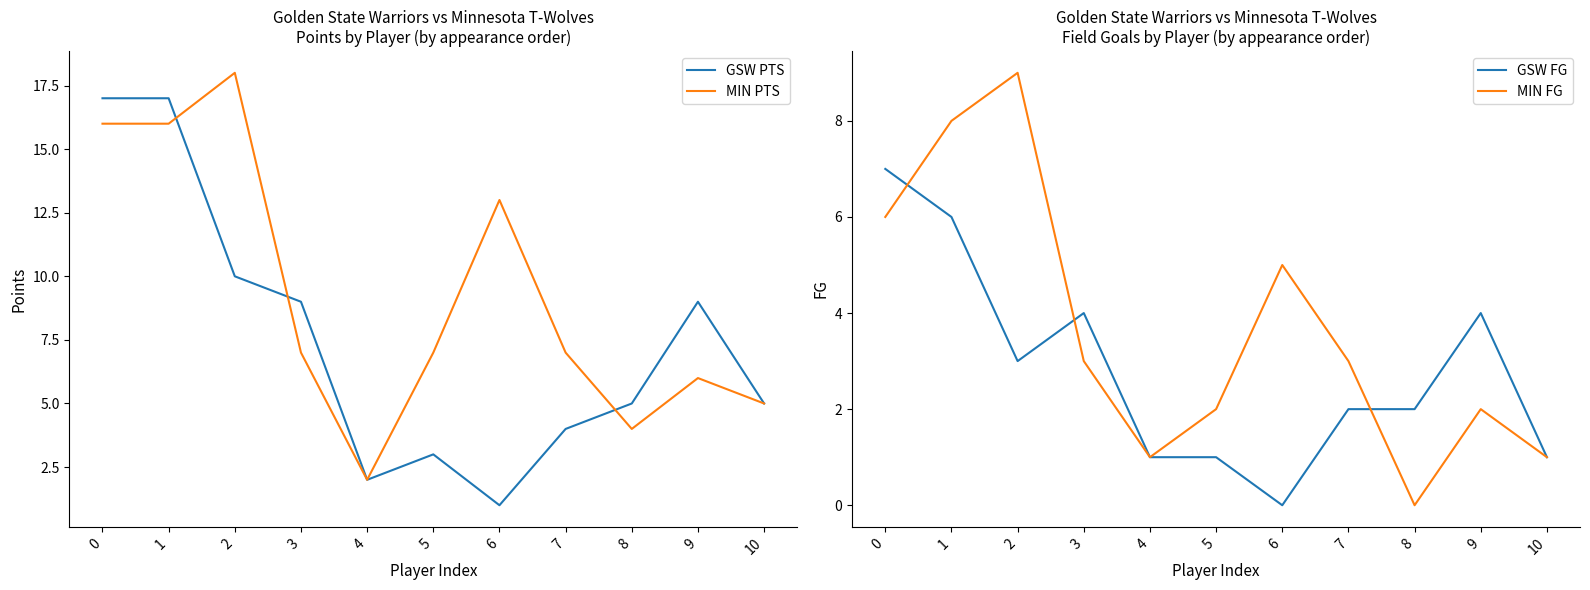

Which label corresponds to the largest value in the chart?

2